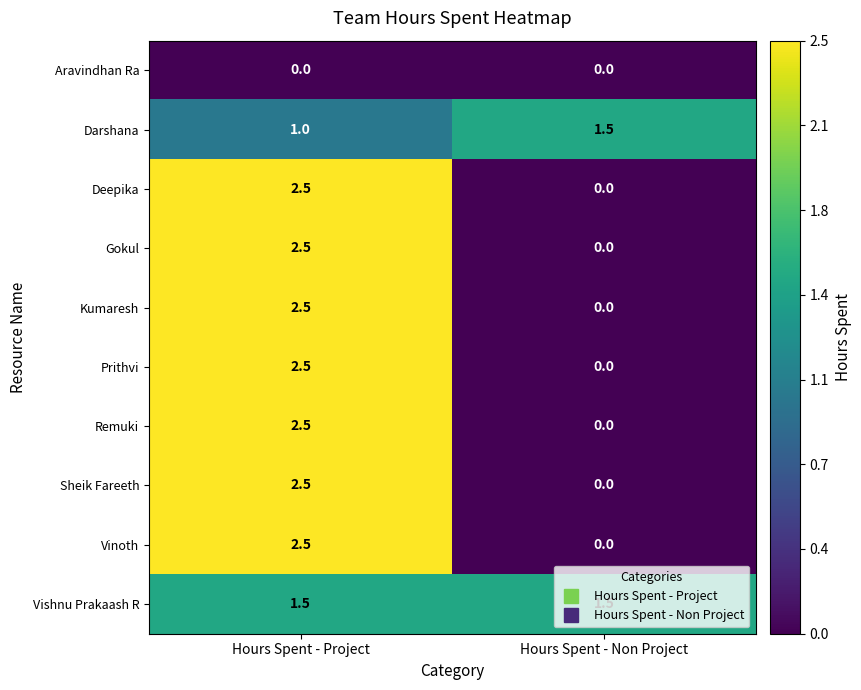

What is the maximum value for Vishnu Prakaash R?

1.5